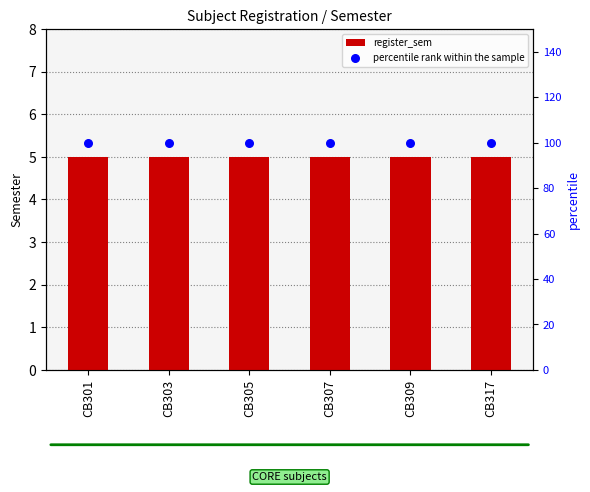

Which series contains the highest Y value?

percentile rank within the sample